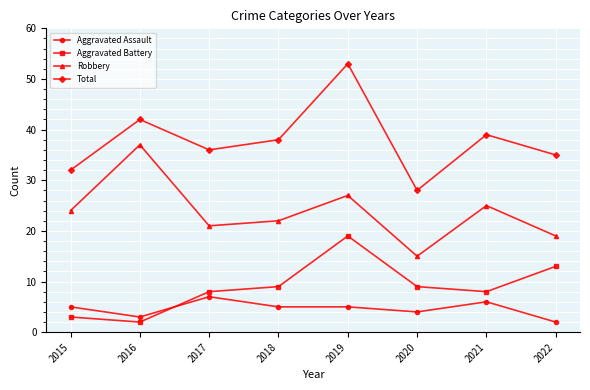

What is the approximate value of Total at 2019?

53